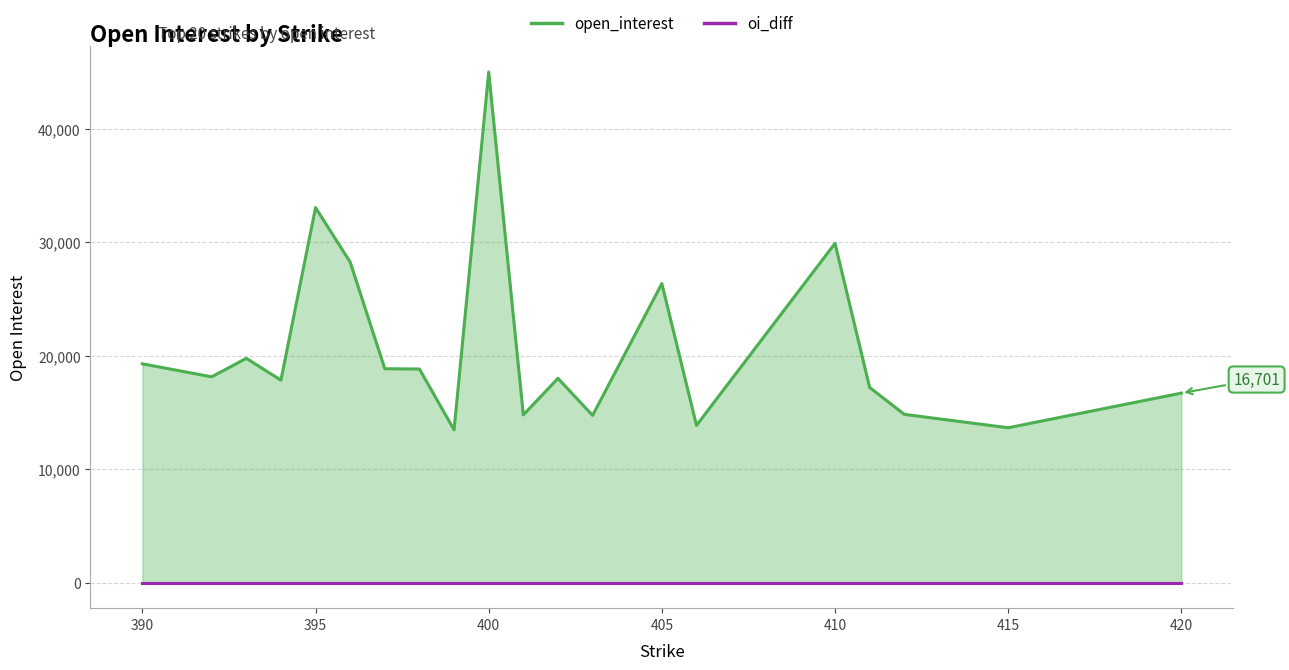

Reading left to right, transcribe all the data shown in this chart.

open_interest: 400=44997	395=33047	410=29900	396=28247	405=26353	393=19766	390=19284	397=18848	398=18823	392=18135	402=18000	394=17842	411=17199	420=16701	412=14830	401=14783	403=14736	406=13857	415=13648	399=13464
oi_diff: 400=0	395=0	410=0	396=0	405=0	393=0	390=0	397=0	398=0	392=0	402=0	394=0	411=0	420=0	412=0	401=0	403=0	406=0	415=0	399=0